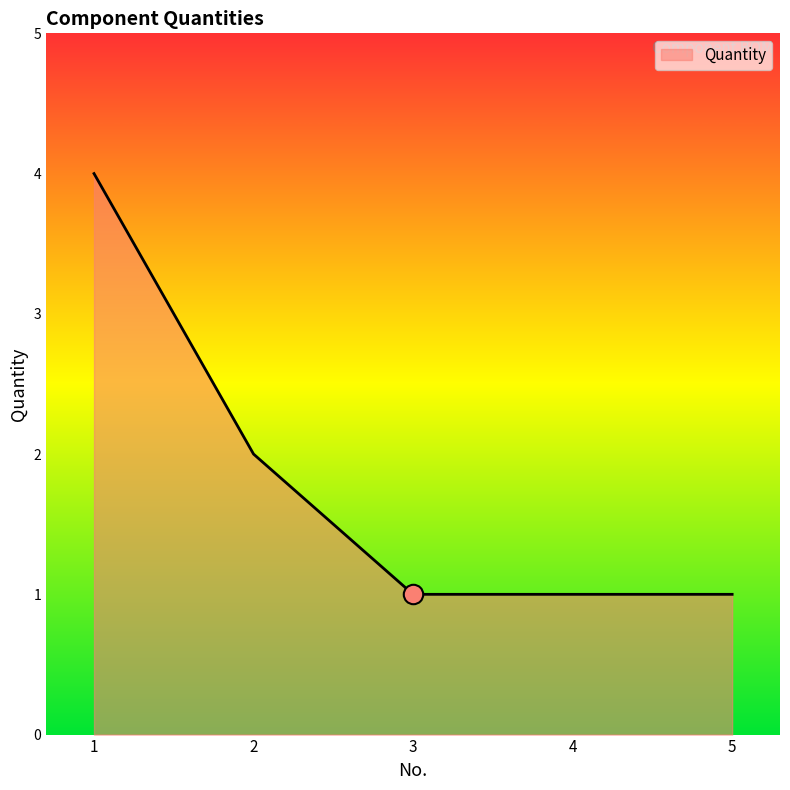

What is the maximum value shown in the chart?

4